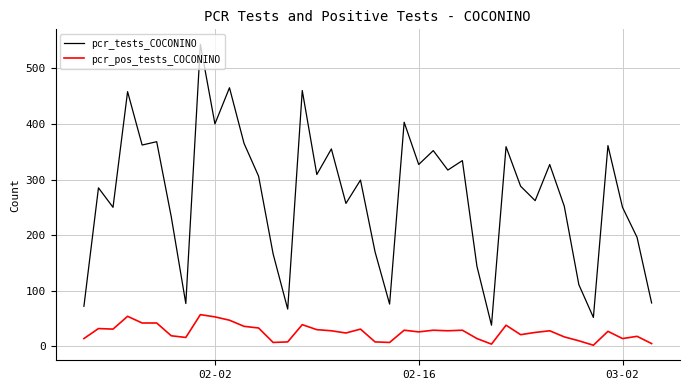

Rank the series by their average value, from highest to lowest.

pcr_tests_COCONINO, pcr_pos_tests_COCONINO